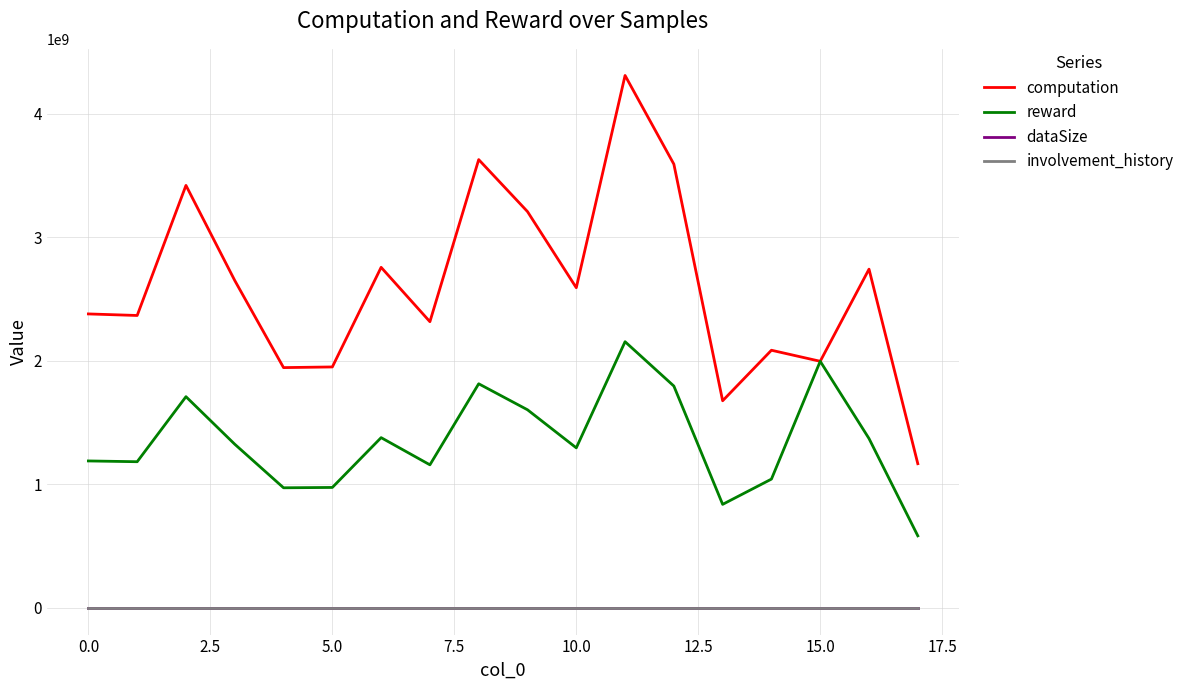

True or false: reward and dataSize cross at least once.

False